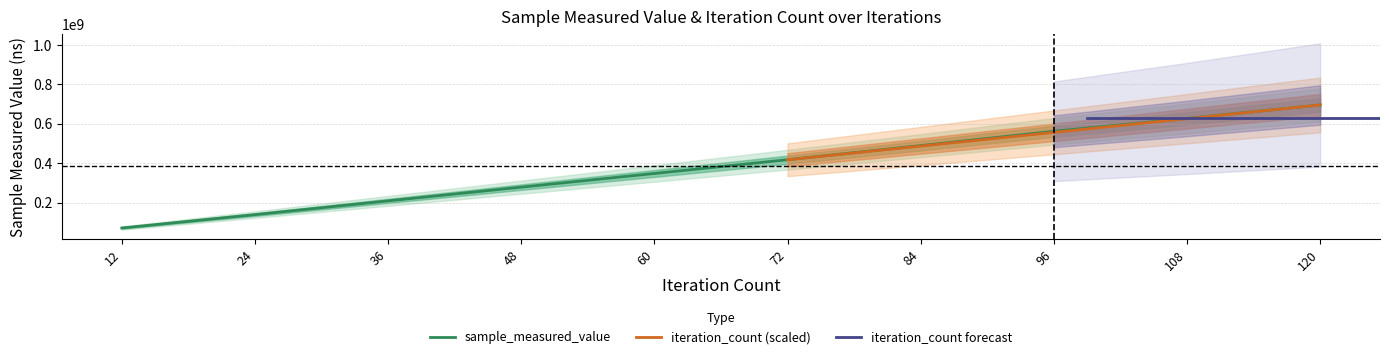

Where is the data nearest to the value 383314622?

72